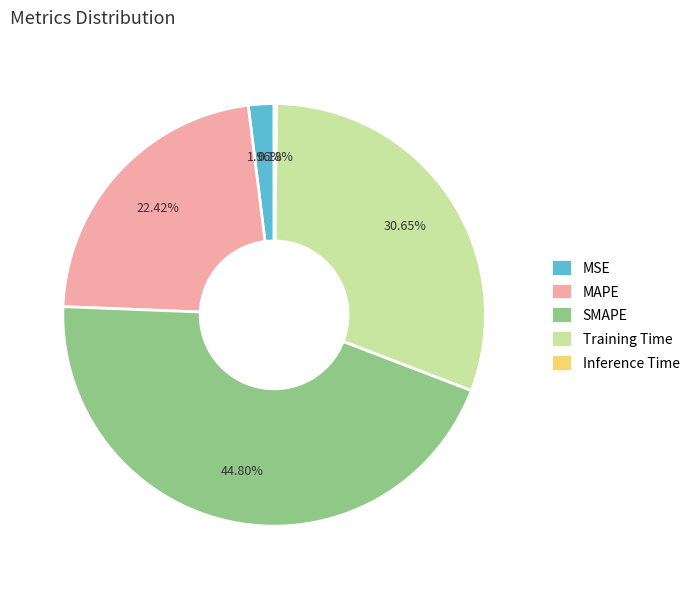

What percentage is the SMAPE slice, to the nearest percent?

45%